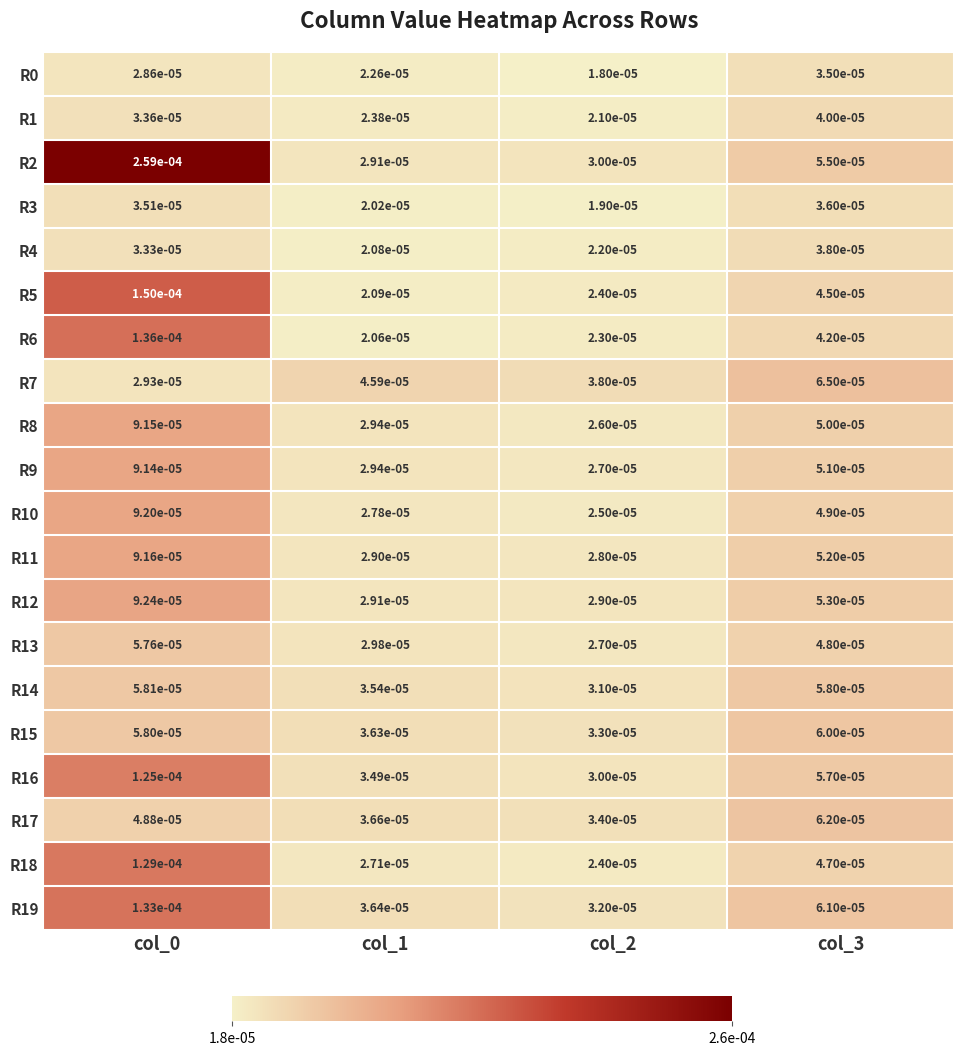

Is the value of R9 at col_3 greater than the value of R12 at col_0?

No